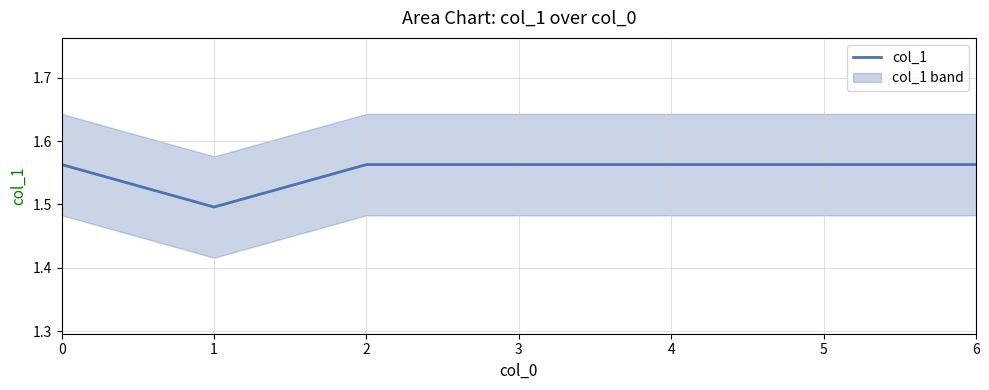

List the labels in order of value, smallest first.

1, 0, 2, 3, 4, 5, 6